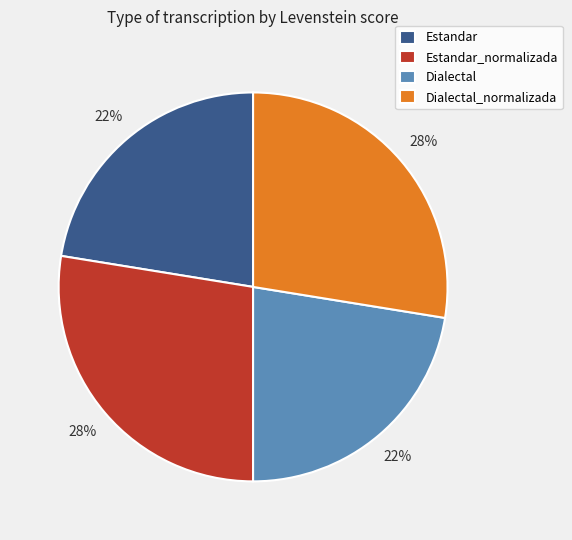

How many segments does this pie chart have?

4